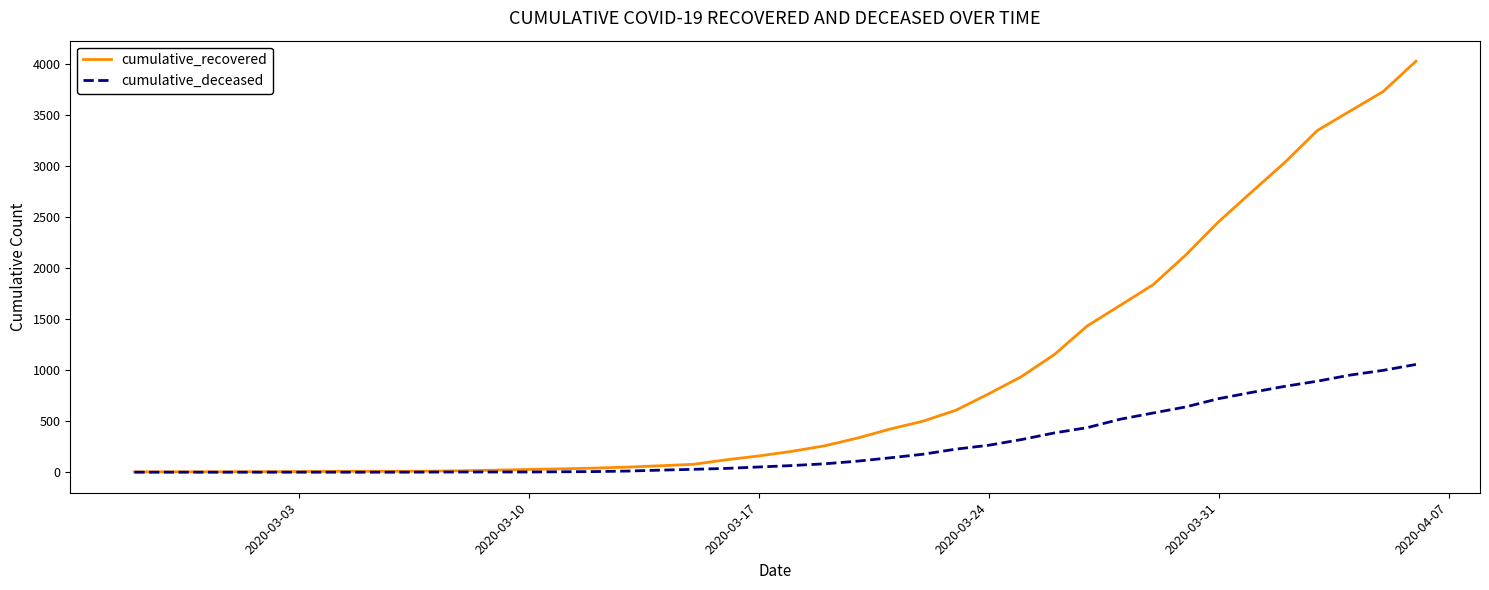

What is the maximum value shown in the chart?

4028